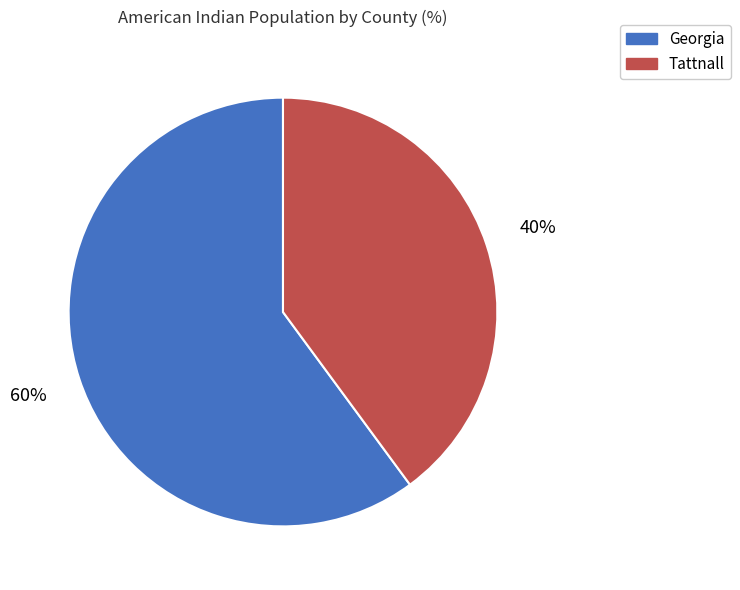

To the nearest percent, what portion does Tattnall represent?

40%